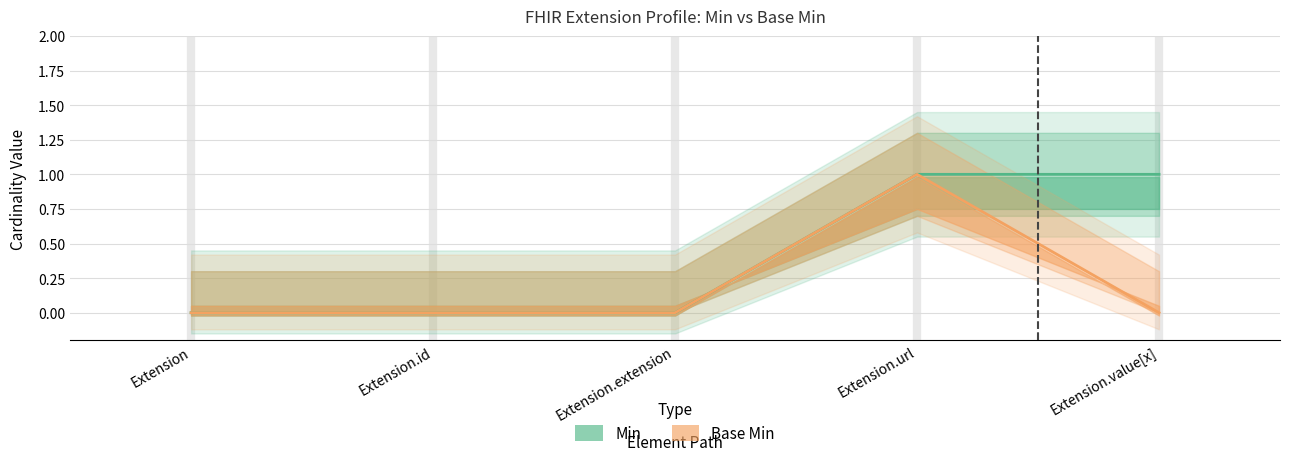

Between Extension and Extension.id, which series saw the biggest shift?

Min